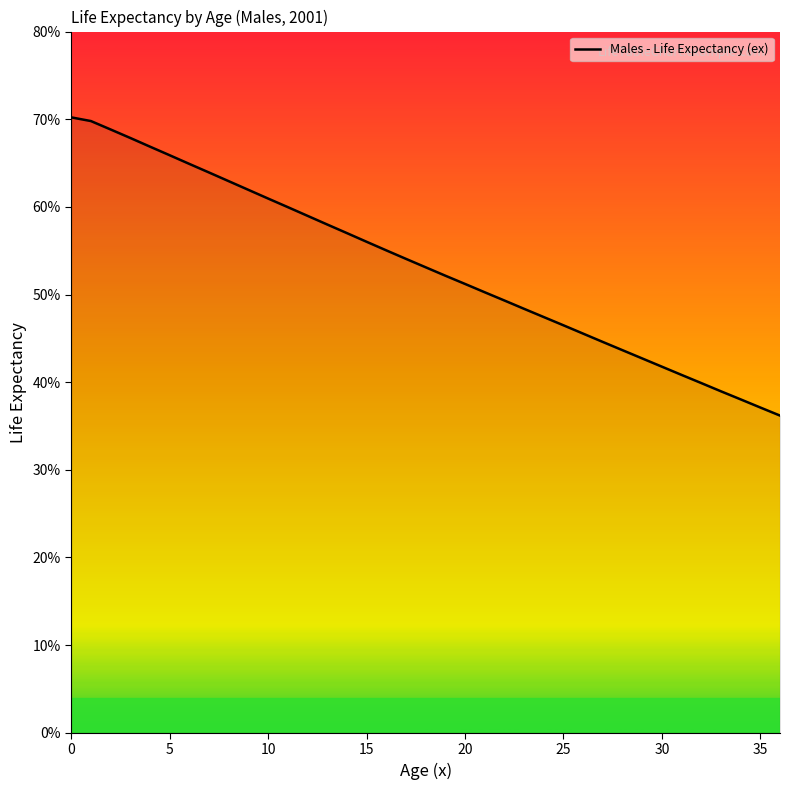

What is the difference between the maximum and minimum values?

34.0